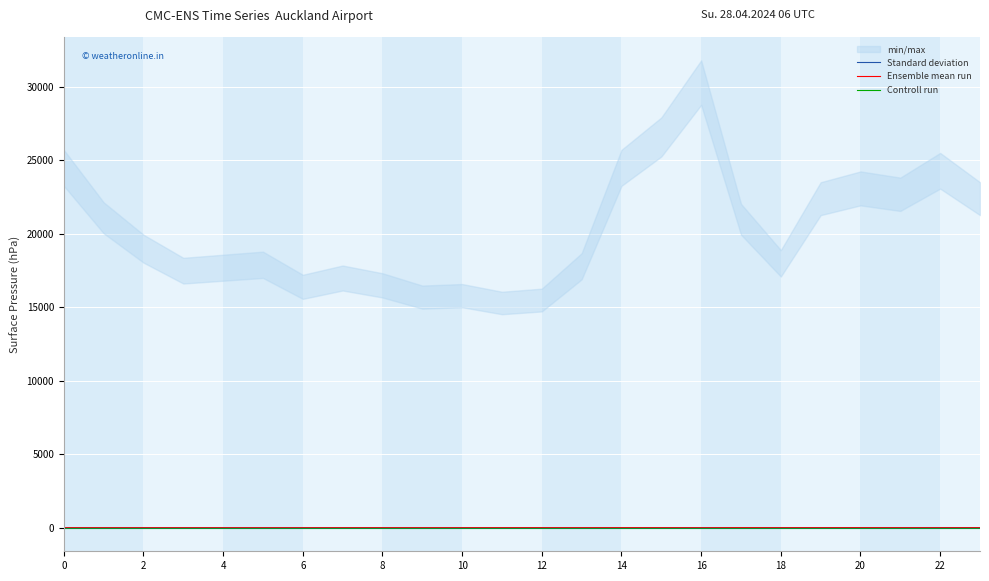

At 0, list the series in order from smallest to largest.

Controll run, ATT10, ATT11, Ensemble mean run, Standard deviation